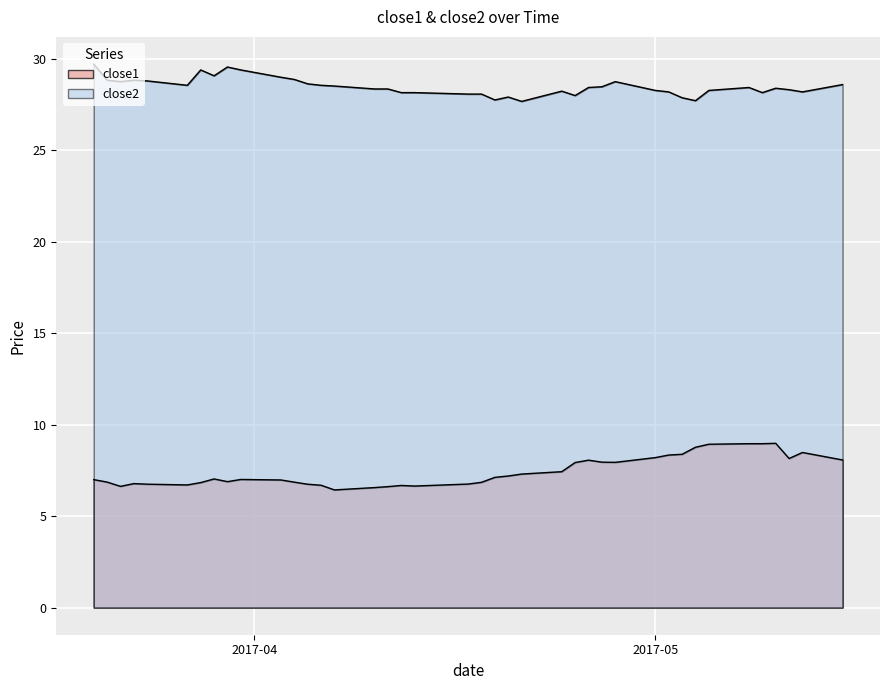

What is the difference between the maximum and minimum values in the close2 series?

2.0